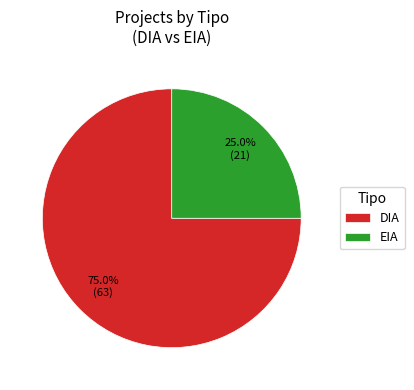

Rank the categories by value from highest to lowest.

DIA, EIA